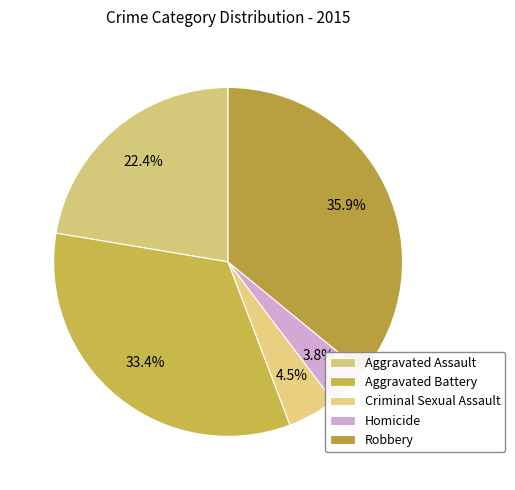

To the nearest percent, what percentage of the pie is Aggravated Battery?

33%